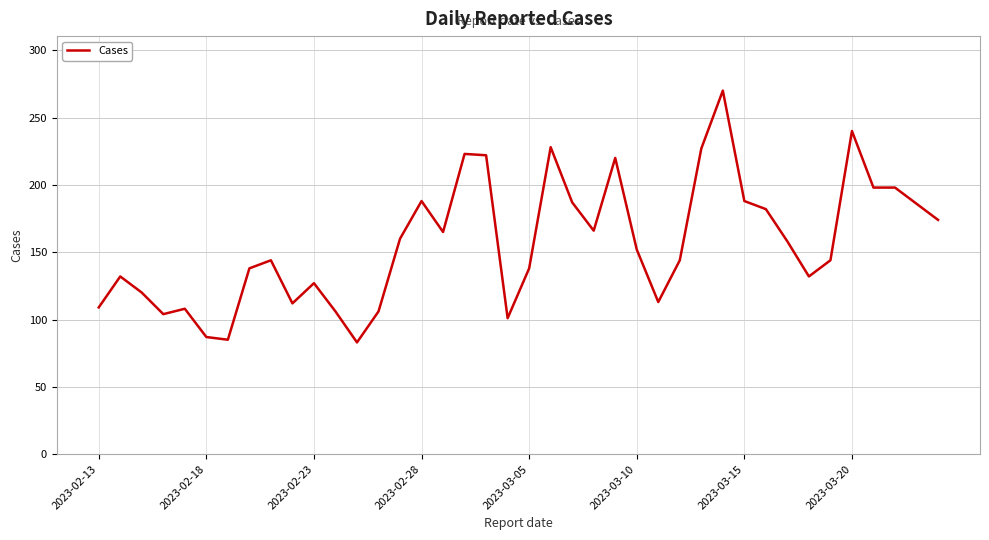

What is the difference between the maximum and minimum values?

187